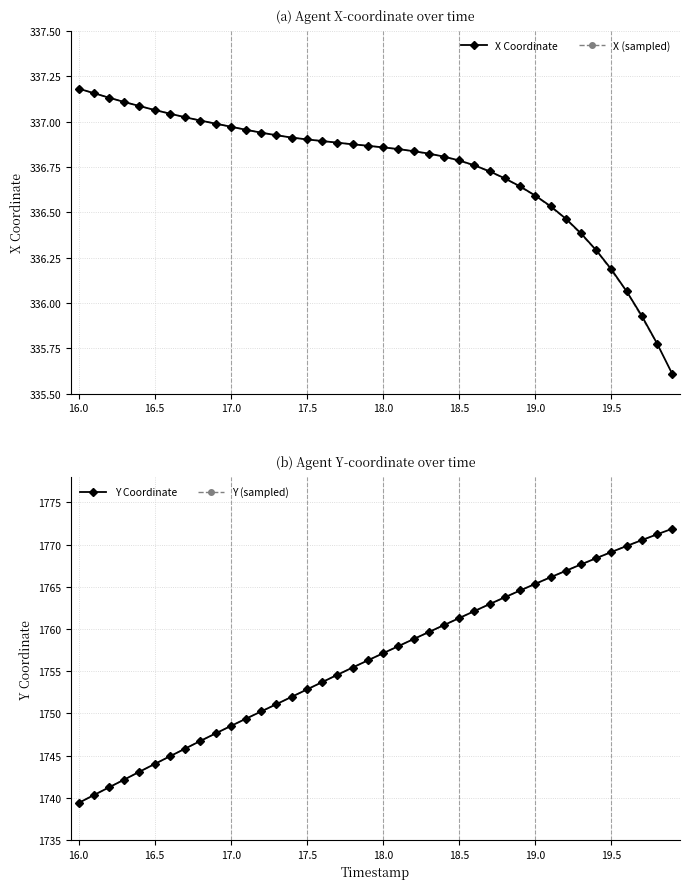

How many data points in X are above 336?

37